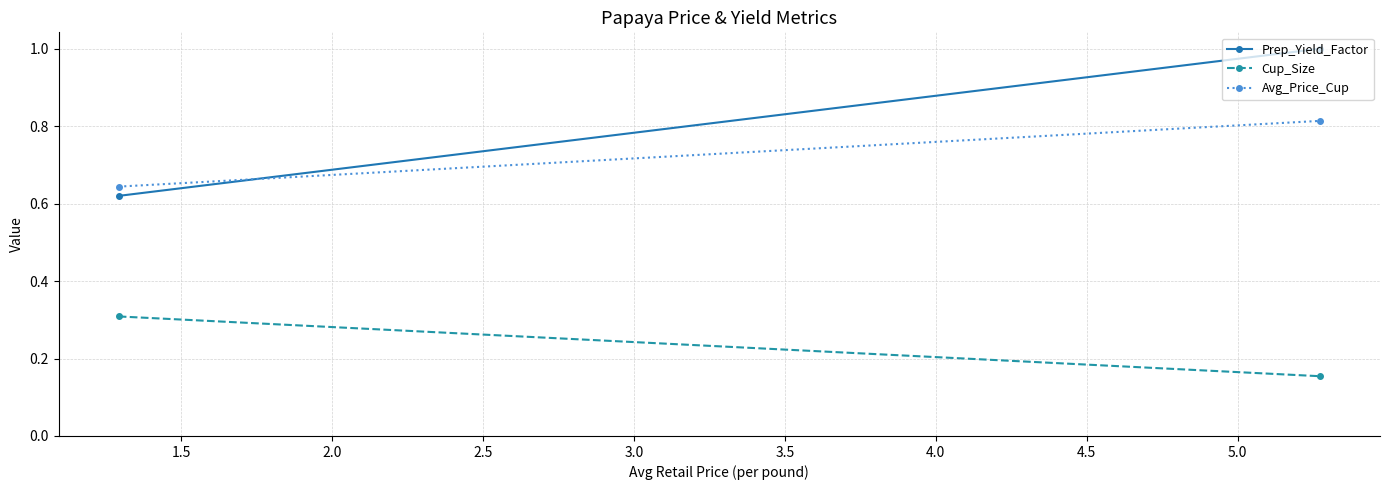

What are all the series names shown in the legend?

Prep_Yield_Factor, Cup_Size, Avg_Price_Cup